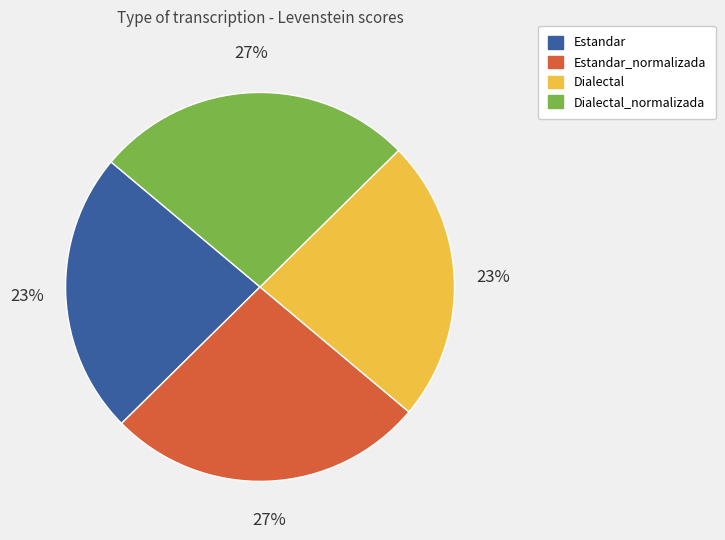

Is there any slice that represents more than half of the pie?

No